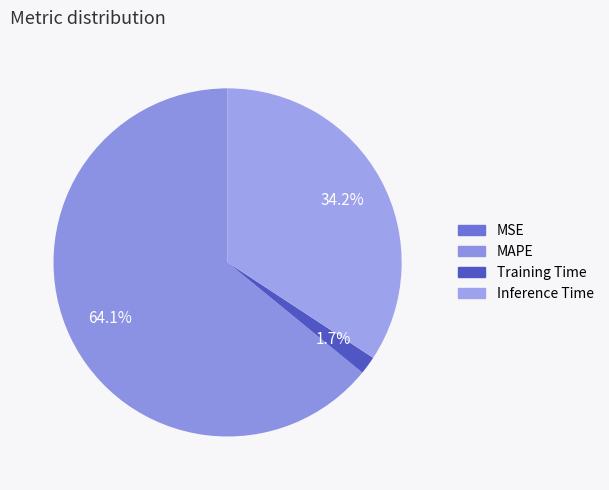

To the nearest percent, what percentage of the pie is MAPE?

64%